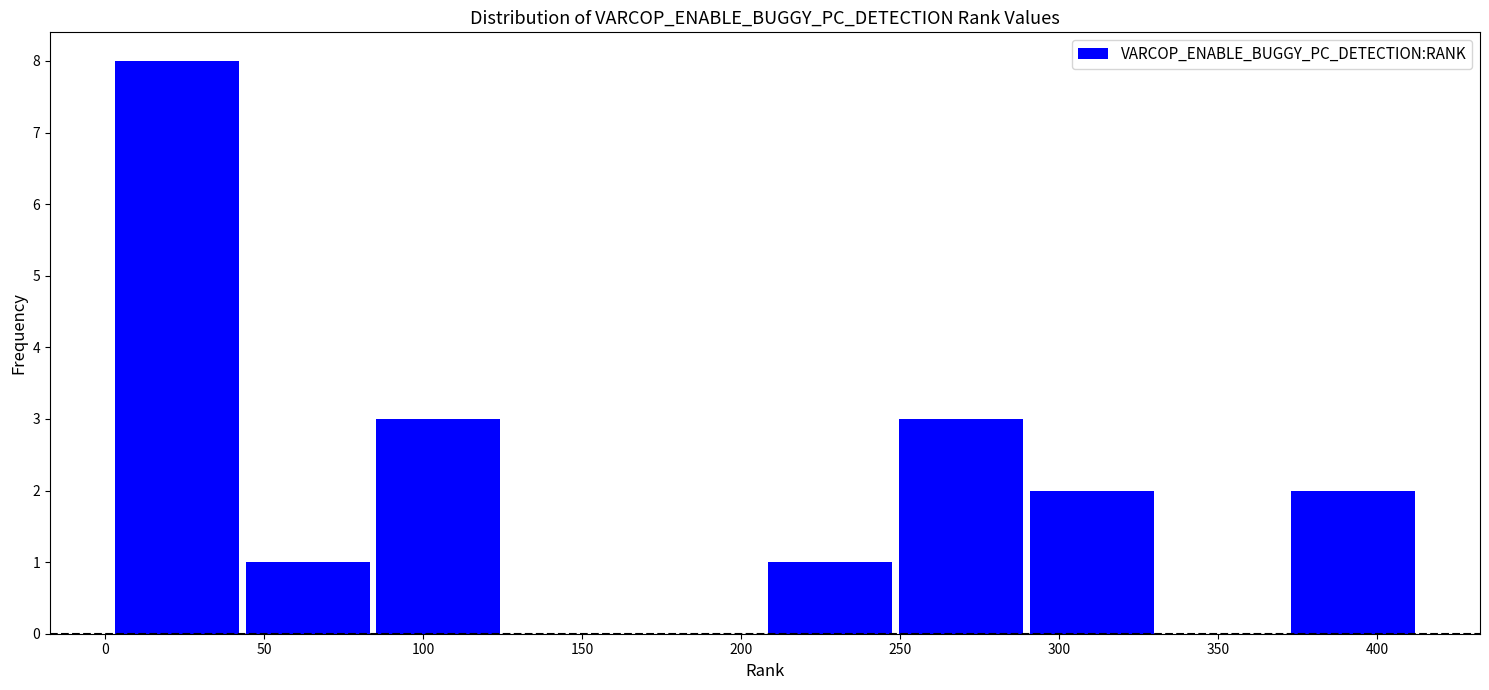

Reading left to right, list every bar in this chart as the range it spans on the x-axis followed by its height. Neither the bar edges nor the heights are printed on the chart, so give them approximately, as read against the axes.

0 to 45: 8
45 to 85: 1
85 to 125: 3
125 to 165: 0
165 to 210: 0
210 to 250: 1
250 to 290: 3
290 to 330: 2
330 to 370: 0
370 to 415: 2